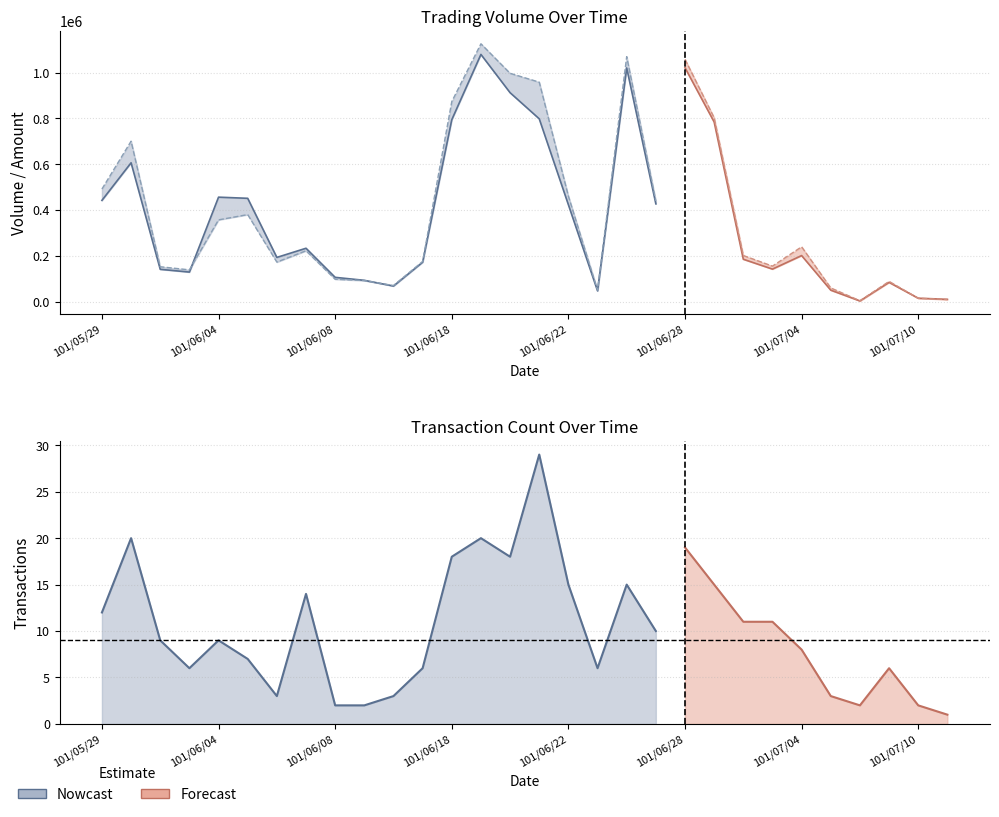

Between 101/07/11 and 101/06/19, which is larger?

101/06/19